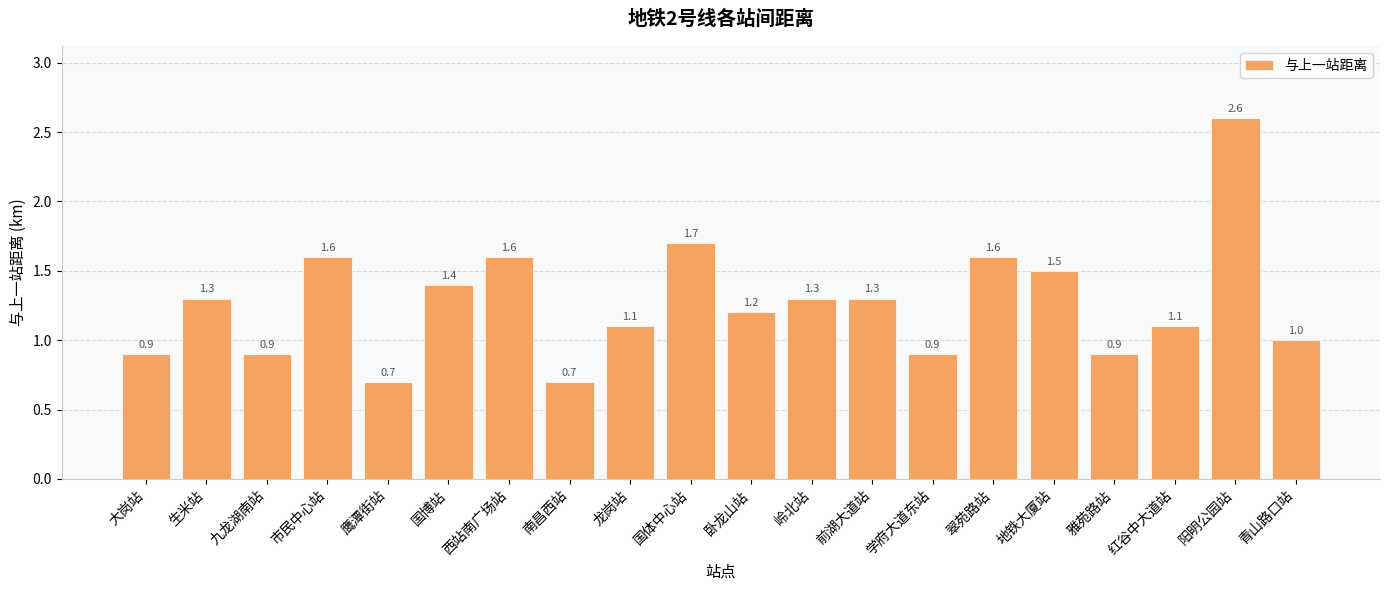

How many bars are there in total?

20